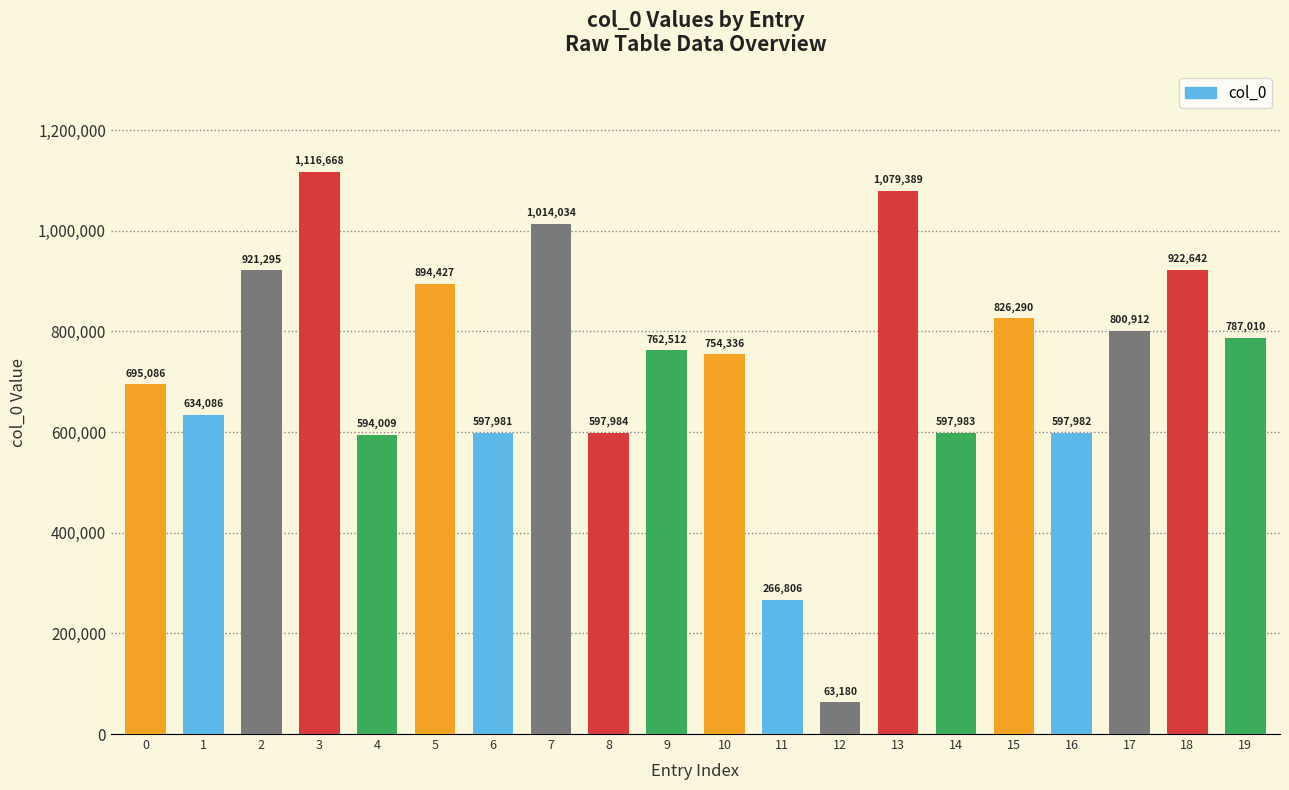

Reading left to right, extract all data points from this chart.

695086	634086	921295	1116668	594009	894427	597981	1014034	597984	762512	754336	266806	63180	1079389	597983	826290	597982	800912	922642	787010